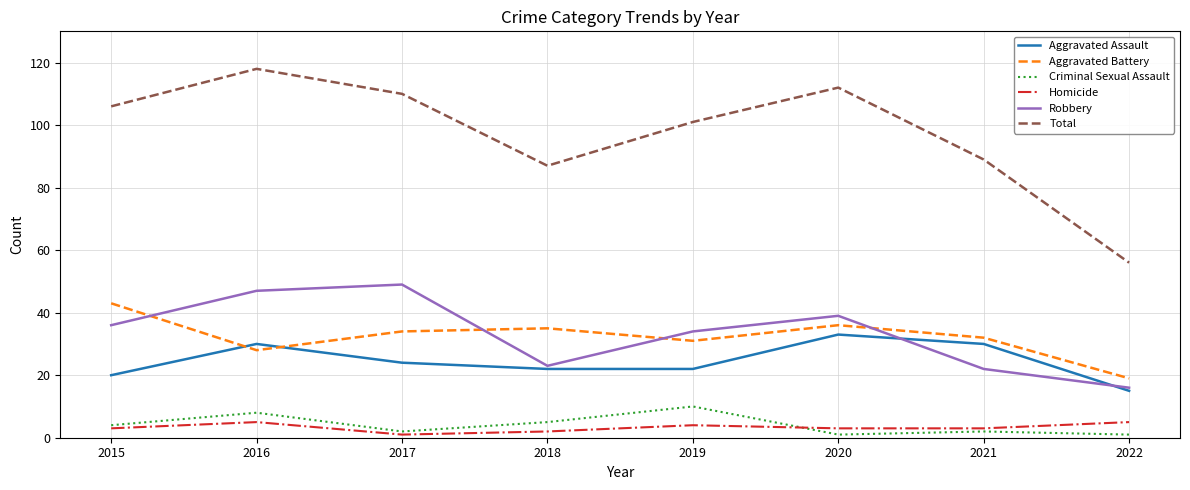

What is the sum of all Total values?

779